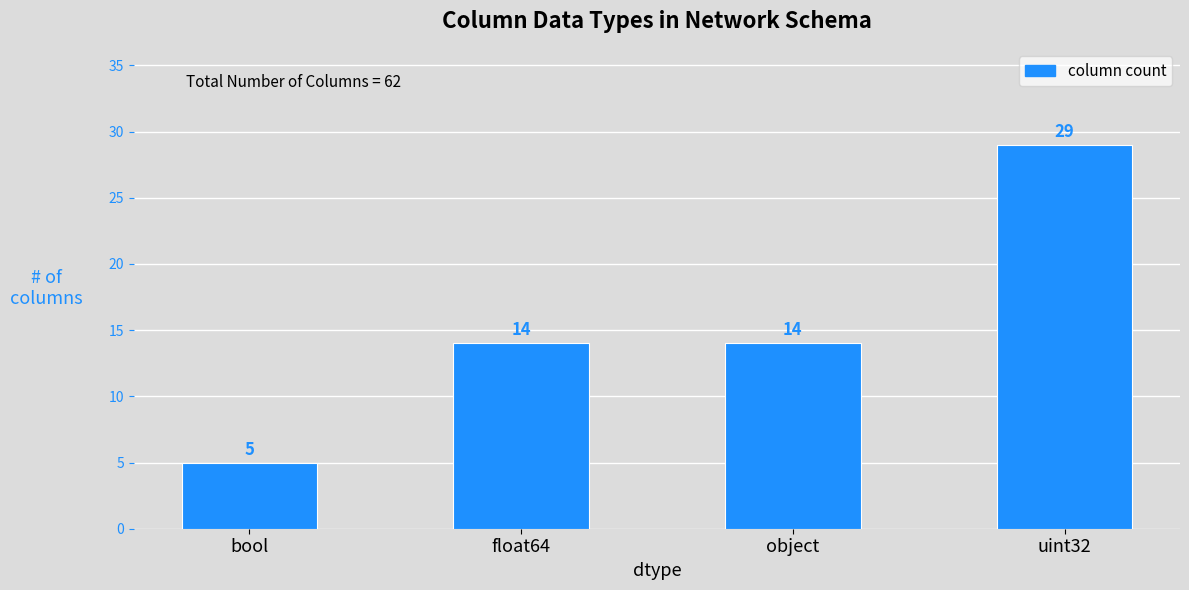

Reading right to left, what are all the values shown in this chart?

29	14	14	5